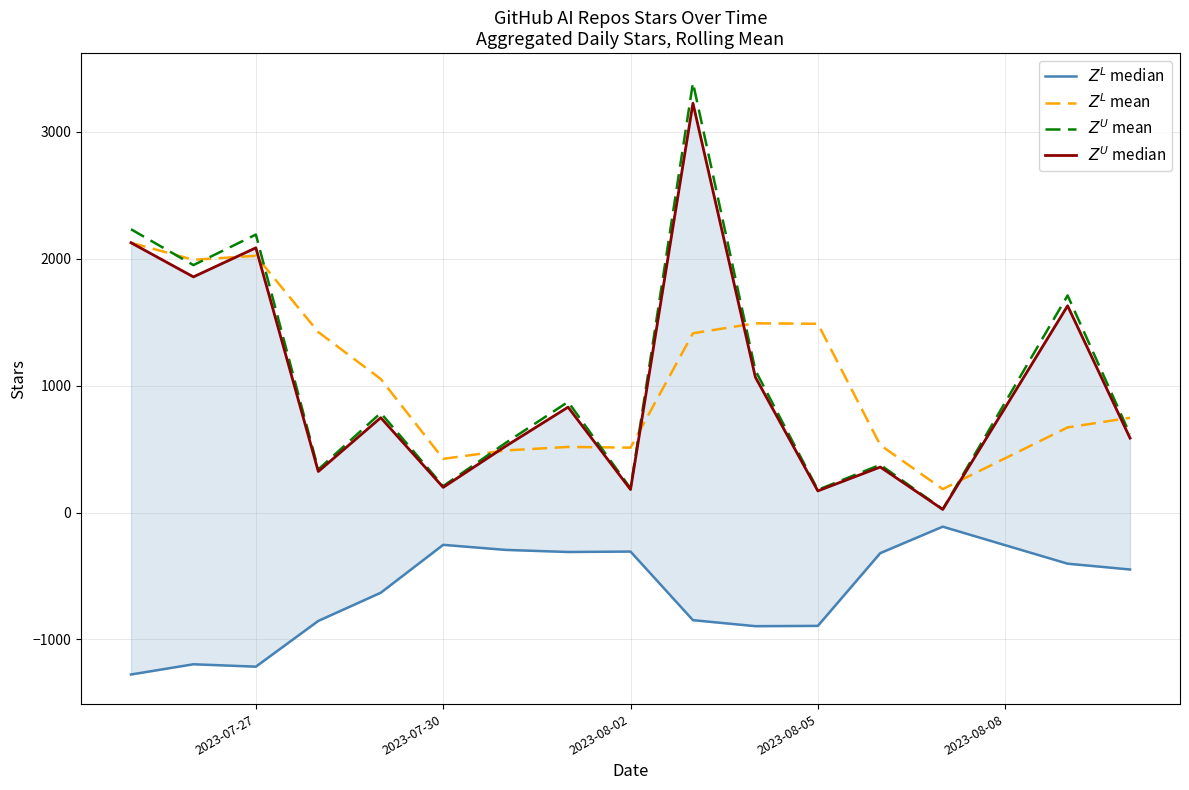

Is this an area chart (filled region under the line)?

No